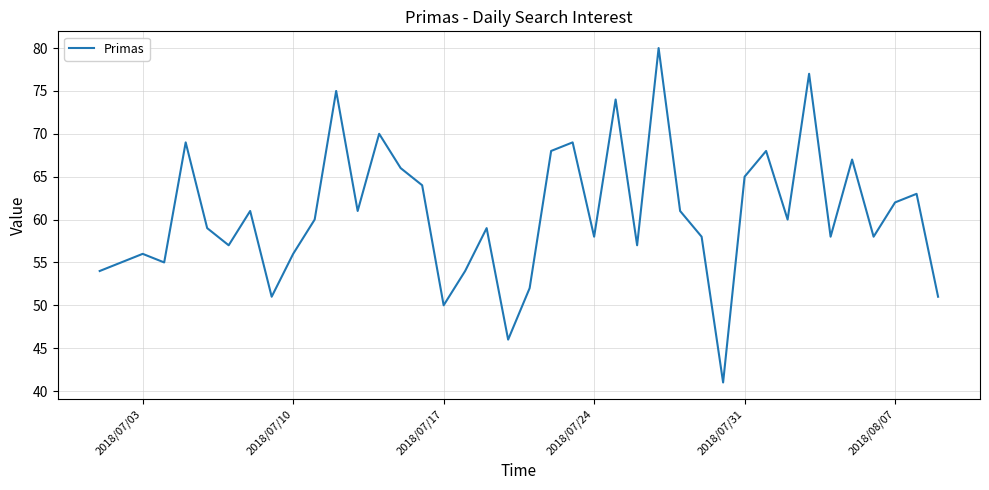

Reading left to right, transcribe all the data shown in this chart.

54	55	56	55	69	59	57	61	51	56	60	75	61	70	66	64	50	54	59	46	52	68	69	58	74	57	80	61	58	41	65	68	60	77	58	67	58	62	63	51